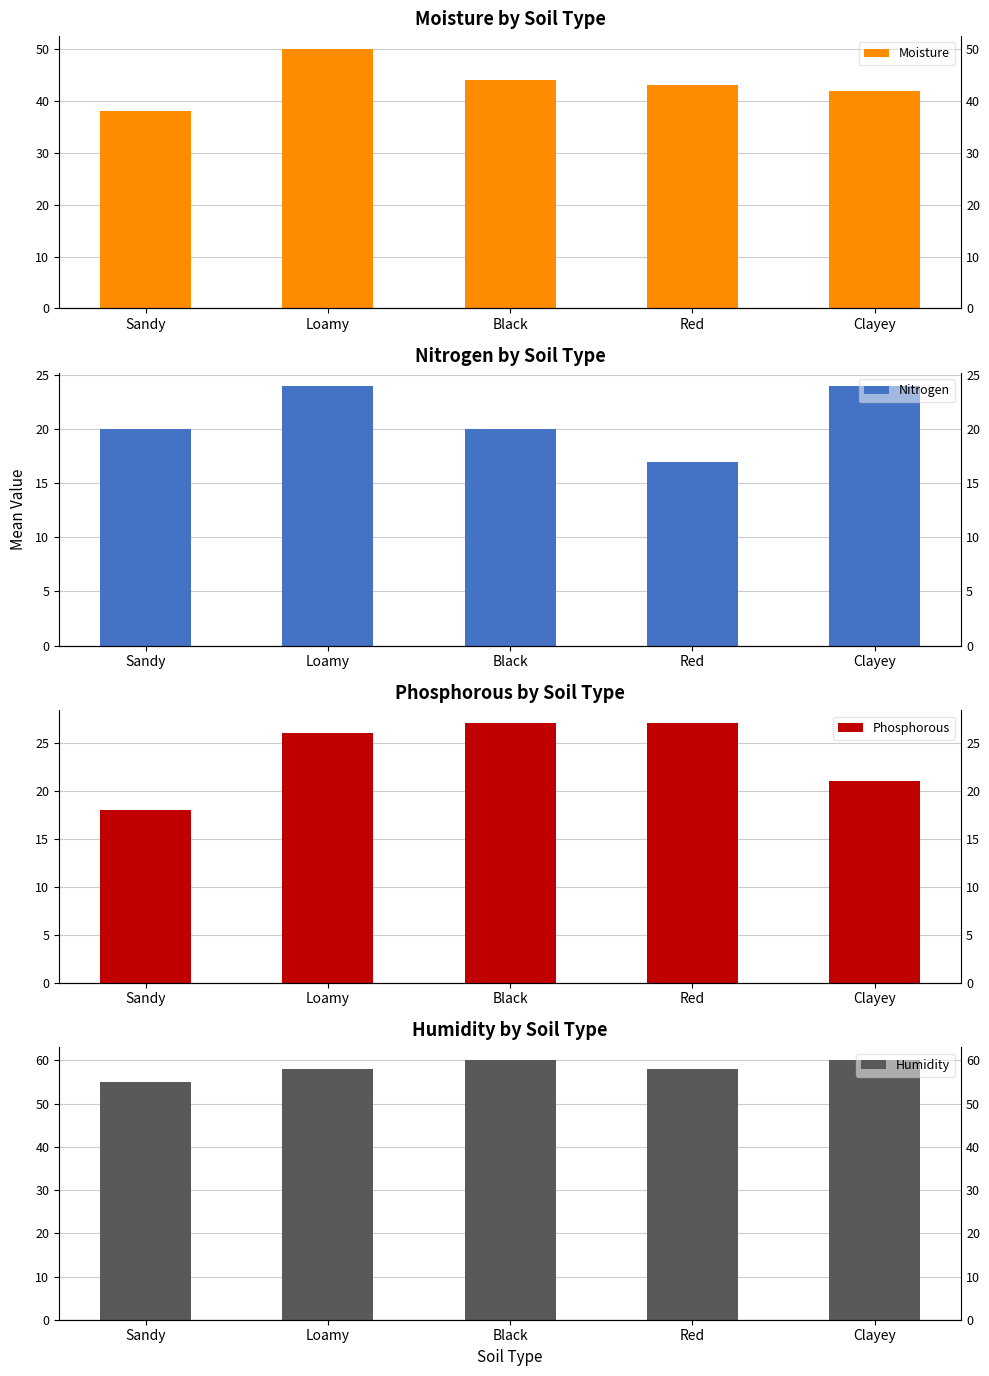

How many bars are there in each group?

4